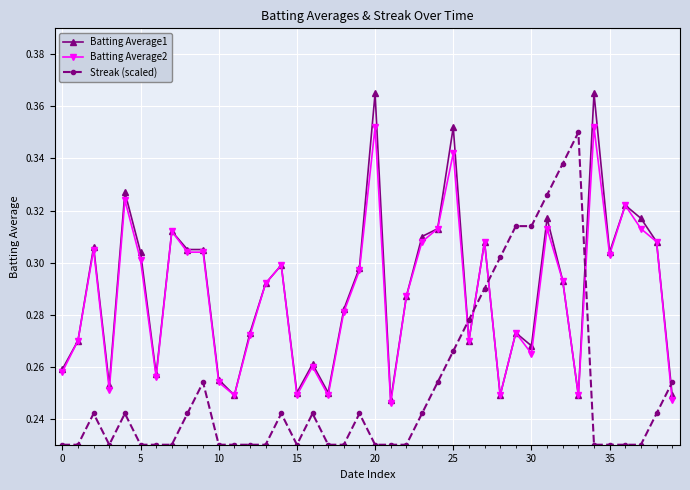

After their last crossing, which series has the higher values: Streak (scaled) or Batting Average2?

Streak (scaled)